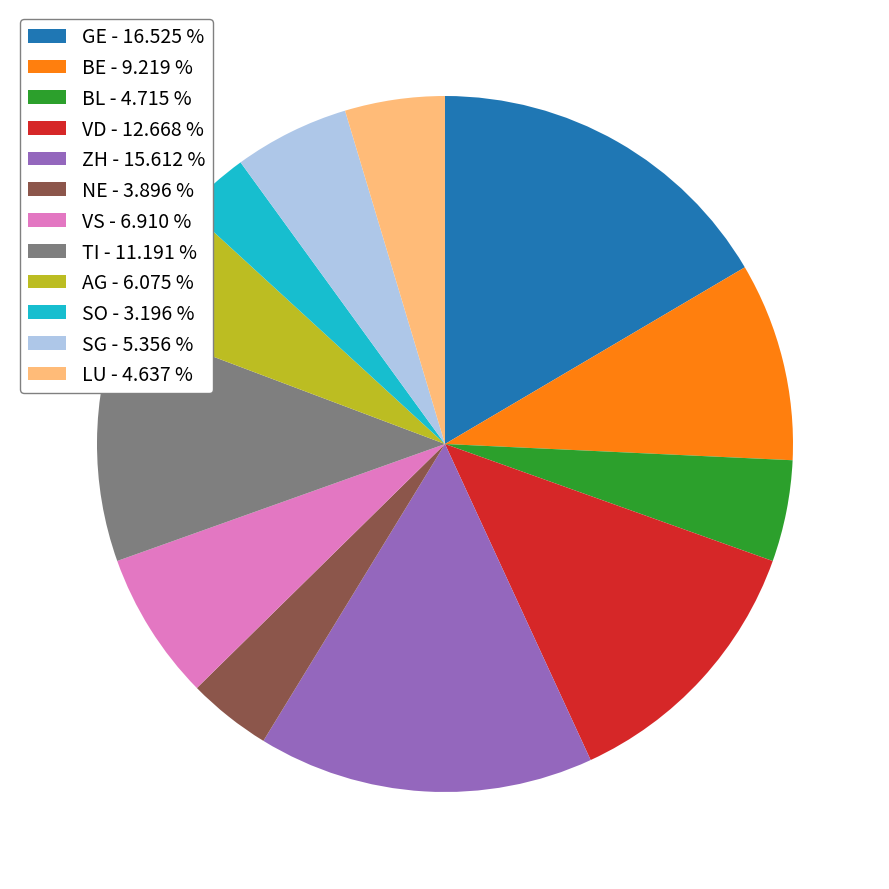

What is the largest slice in the pie chart?

GE - 16.525 %